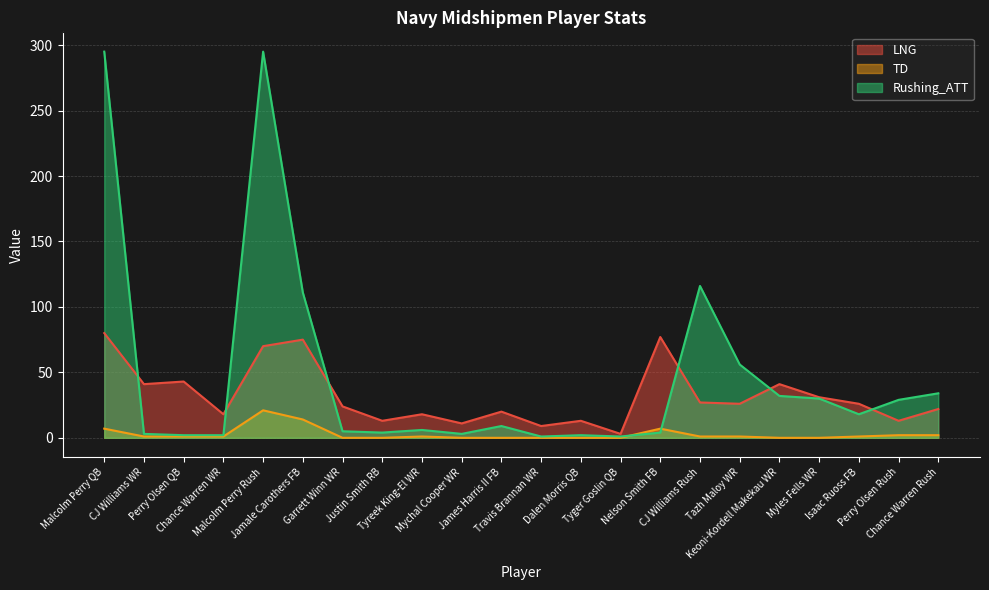

True or false: LNG and TD cross at least once.

False